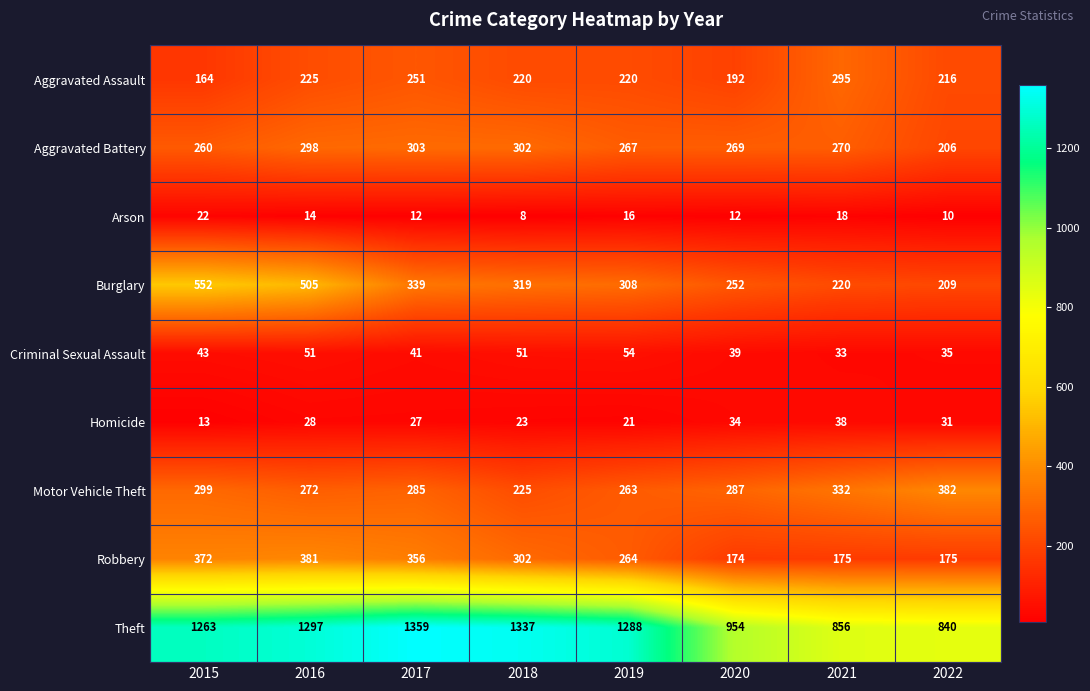

Rank the series at 2015 from lowest to highest value.

Homicide, Arson, Criminal Sexual Assault, Aggravated Assault, Aggravated Battery, Motor Vehicle Theft, Robbery, Burglary, Theft